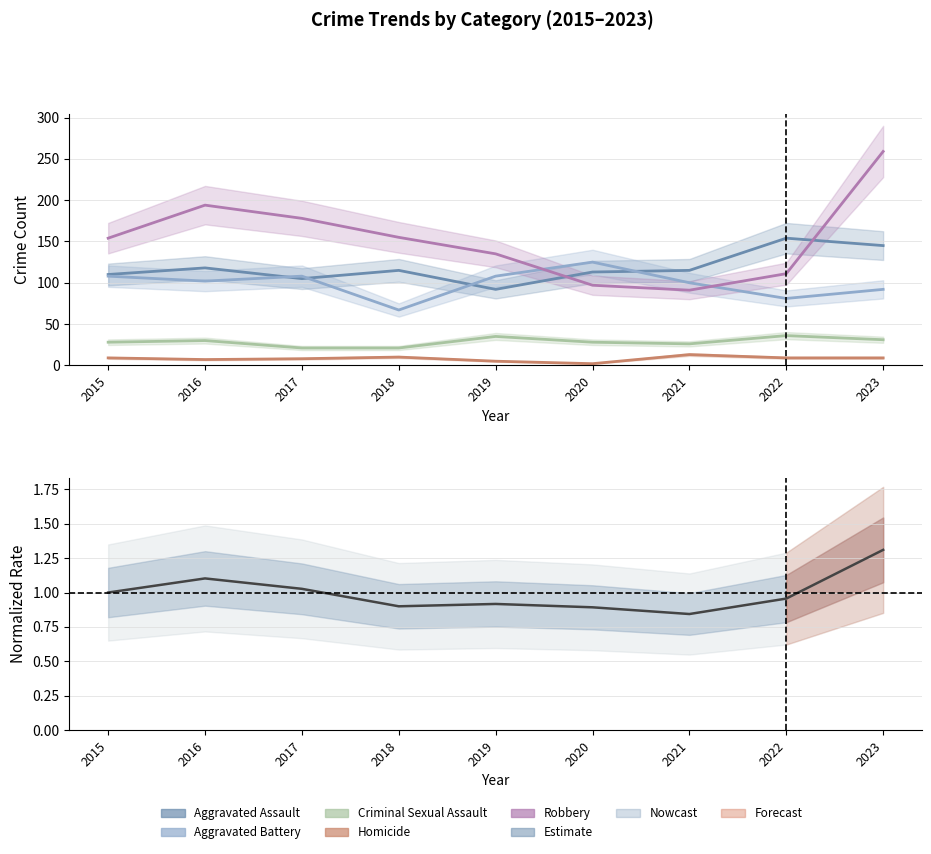

True or false: Total (normalized) and Aggravated Battery cross at least once.

False